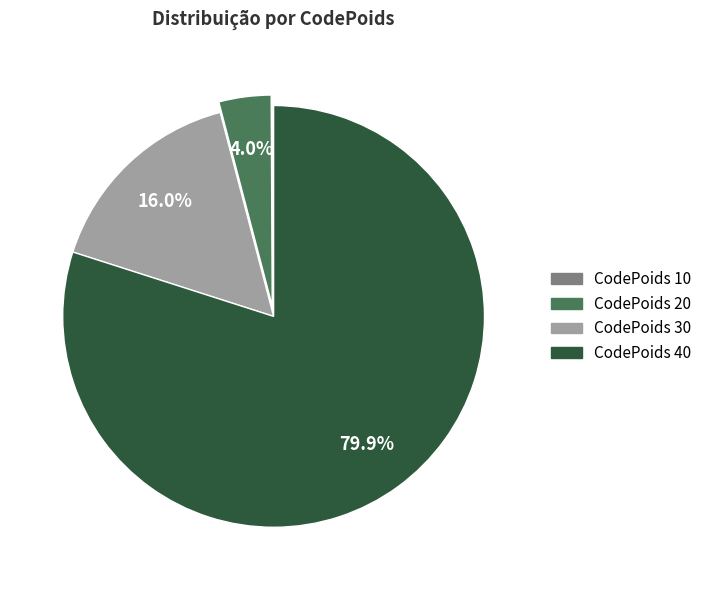

What is the largest slice in the pie chart?

40